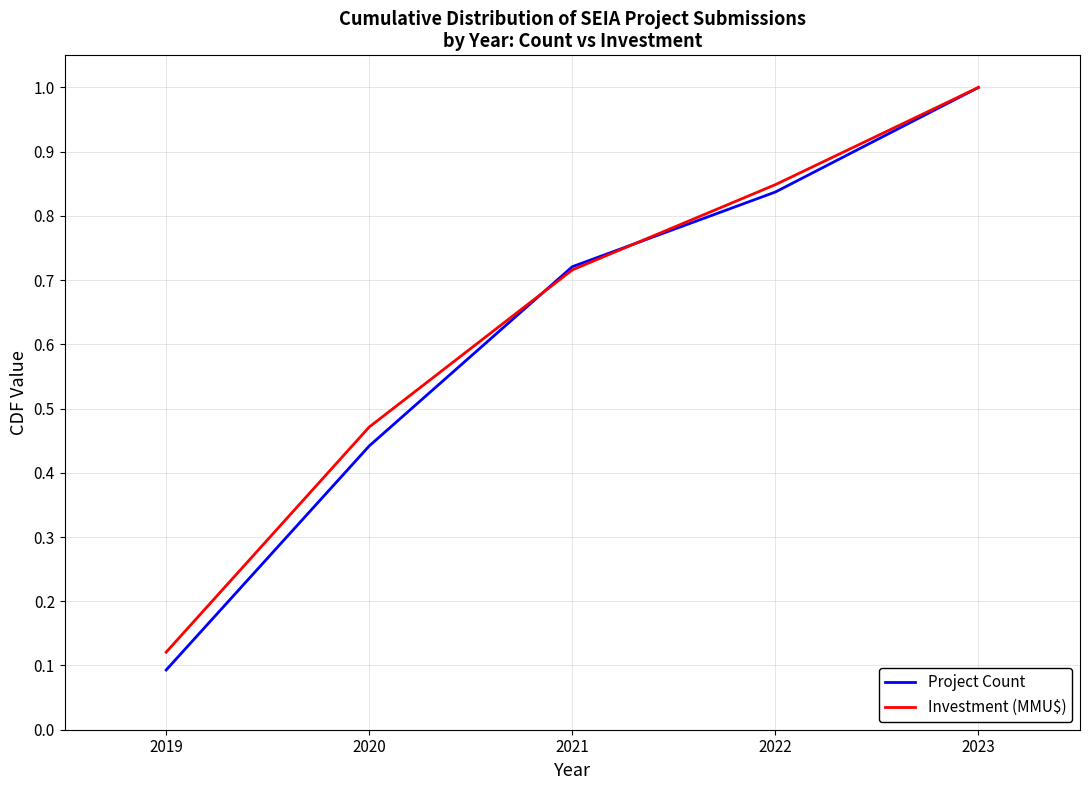

Rank the categories by Project Count value from highest to lowest.

2023, 2022, 2021, 2020, 2019